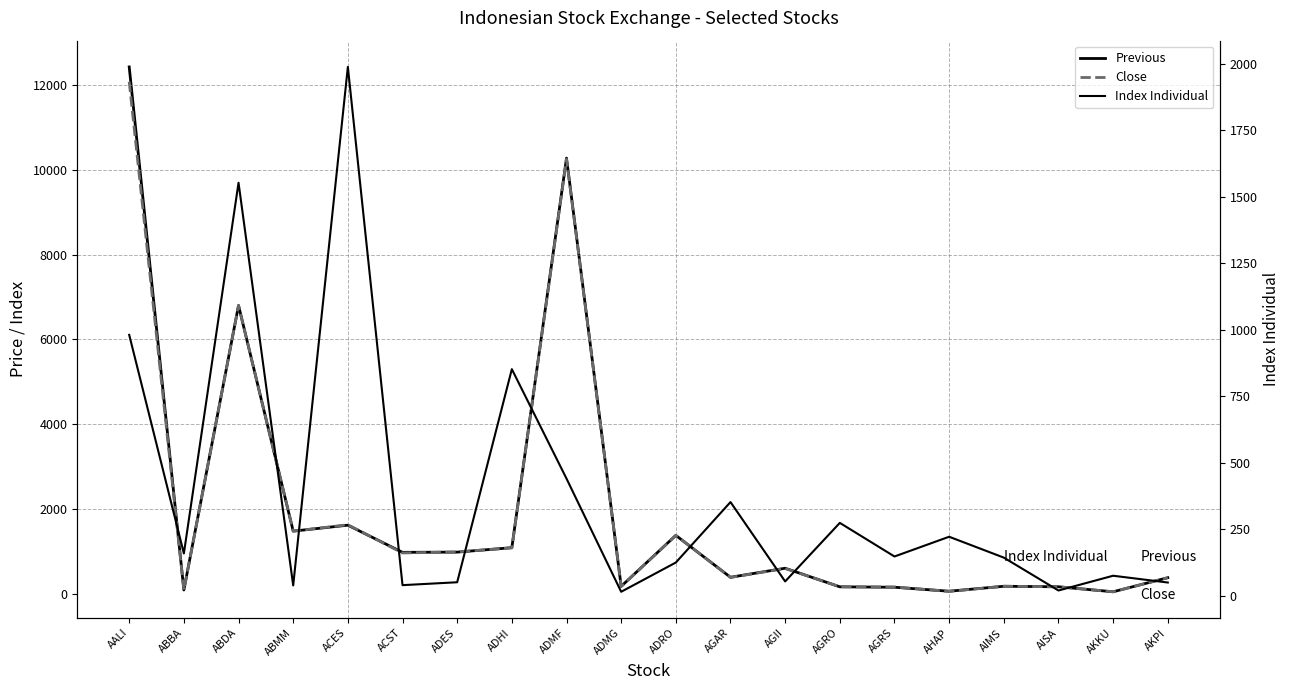

Which series has the widest spread of values?

Previous